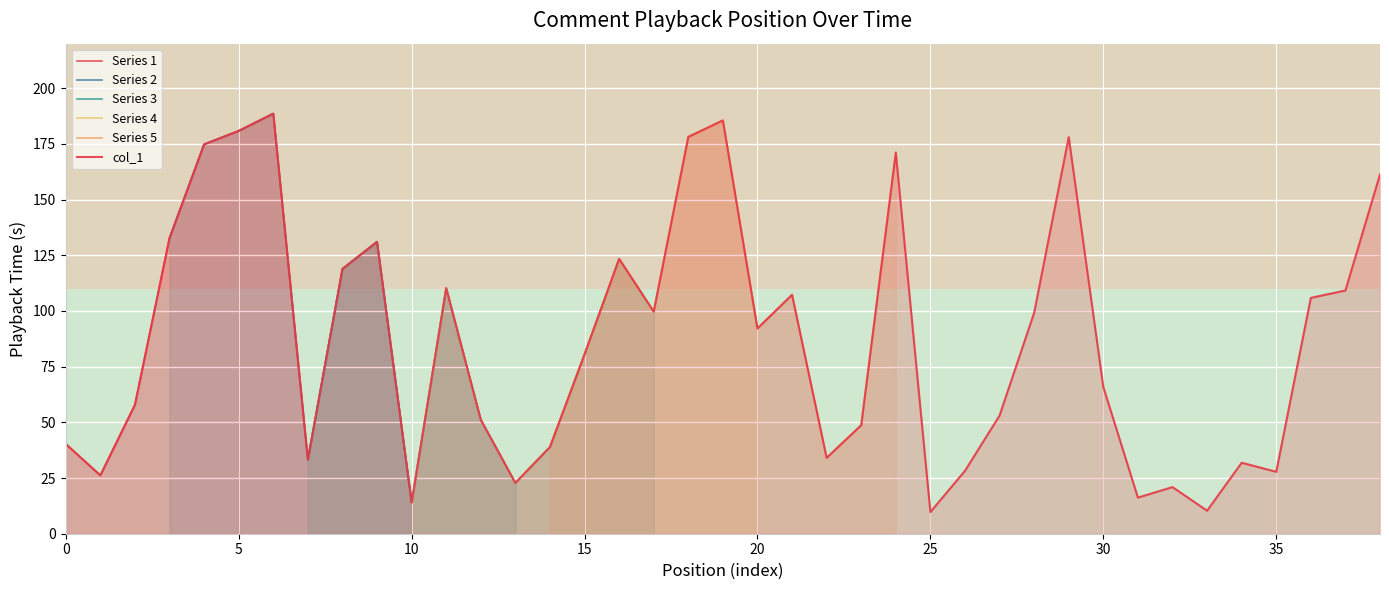

True or false: the data has more than 2 interior local peaks.

True